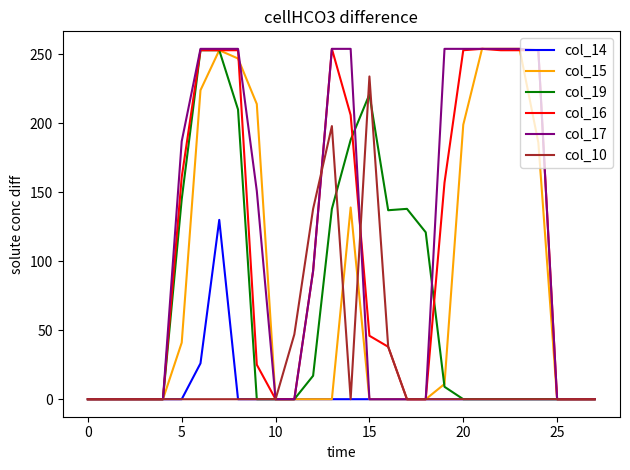

How many lines are shown in the chart?

6